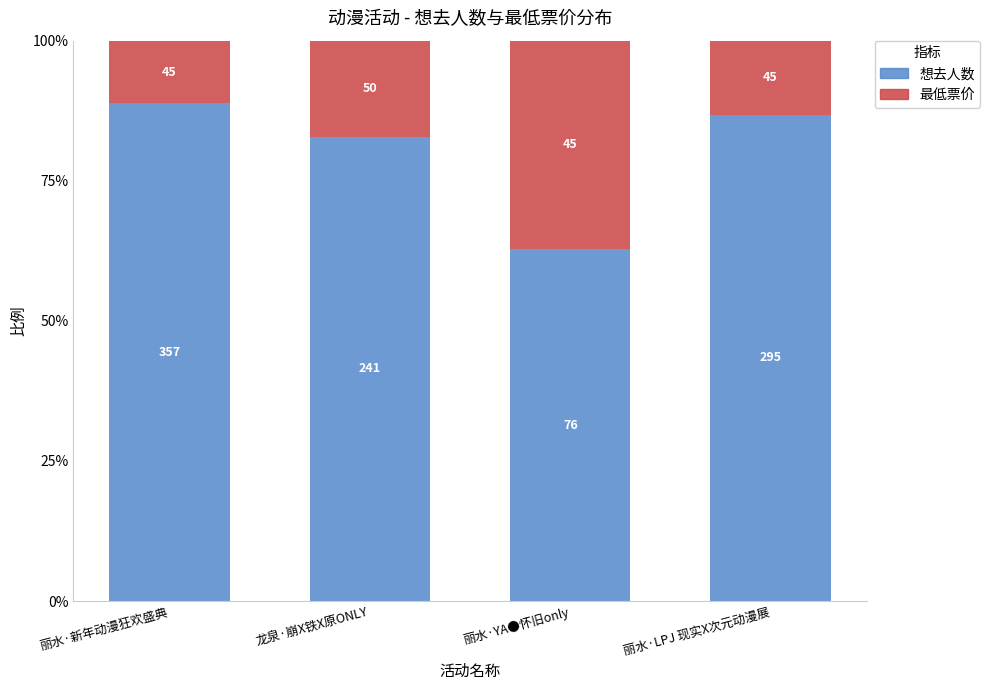

At which category is the sum across all series the highest?

丽水·新年动漫狂欢盛典